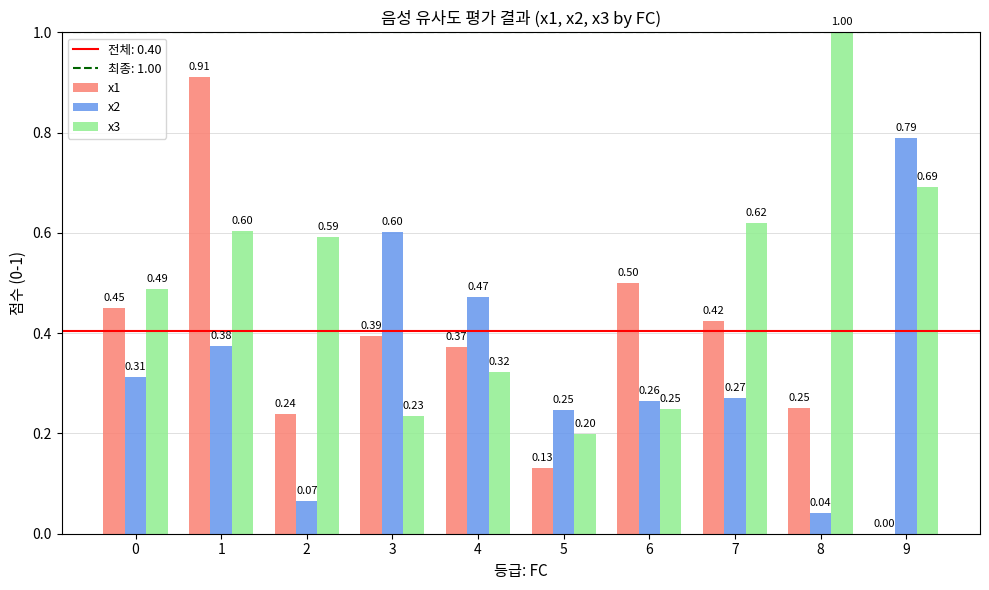

Between 0 and 3, which series saw the biggest shift?

x2